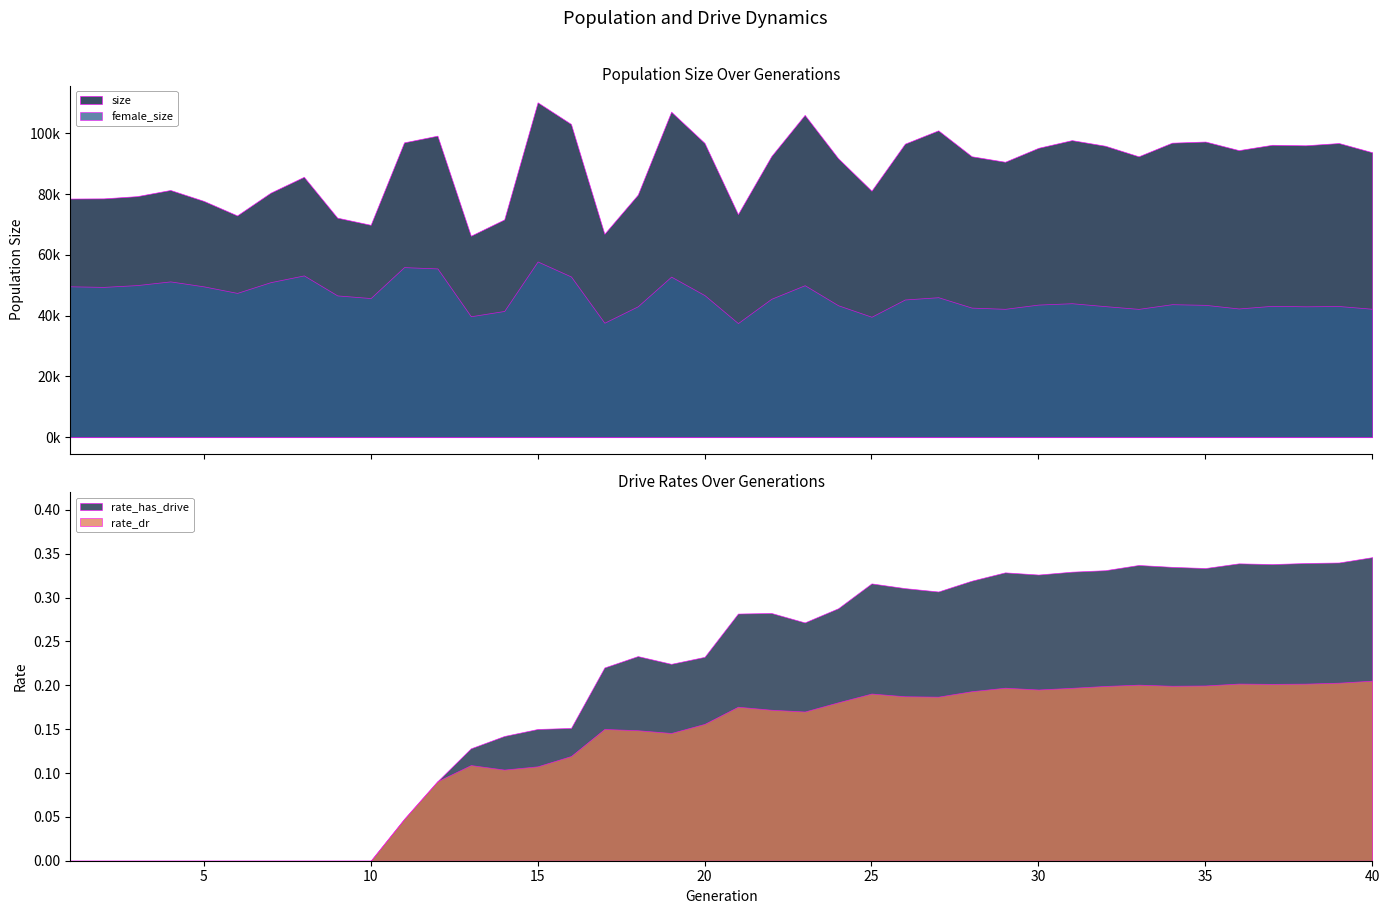

What are all the series names shown in the legend?

size, female_size, rate_has_drive, rate_dr